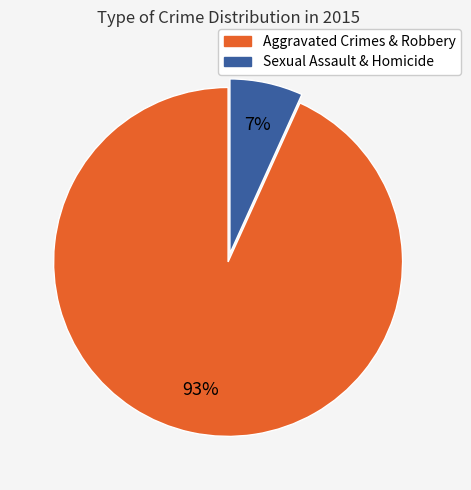

Is there any slice that represents more than half of the pie?

Yes